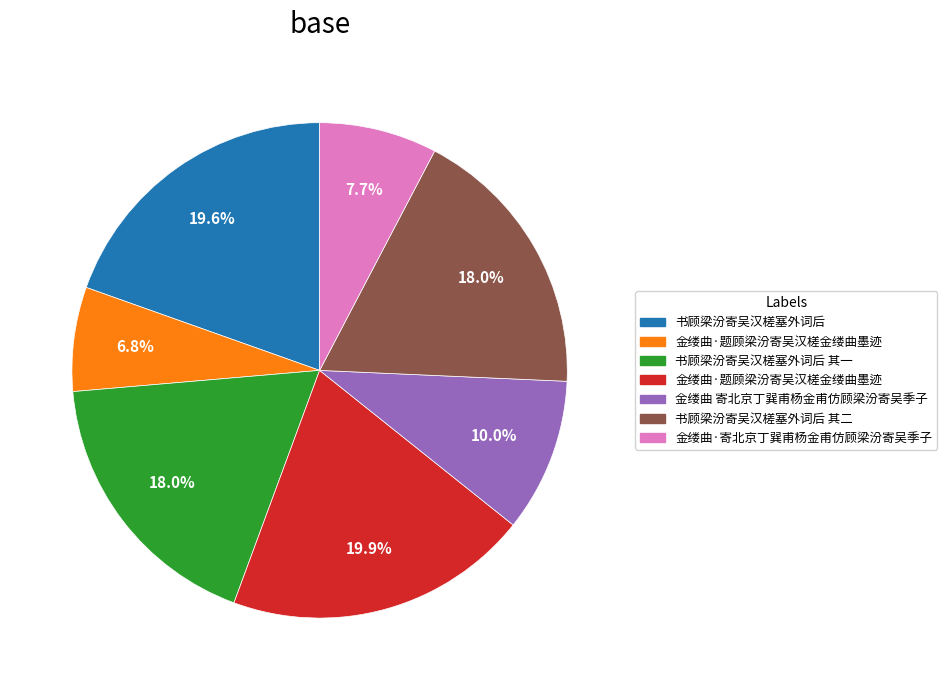

Is there any slice that represents more than half of the pie?

No